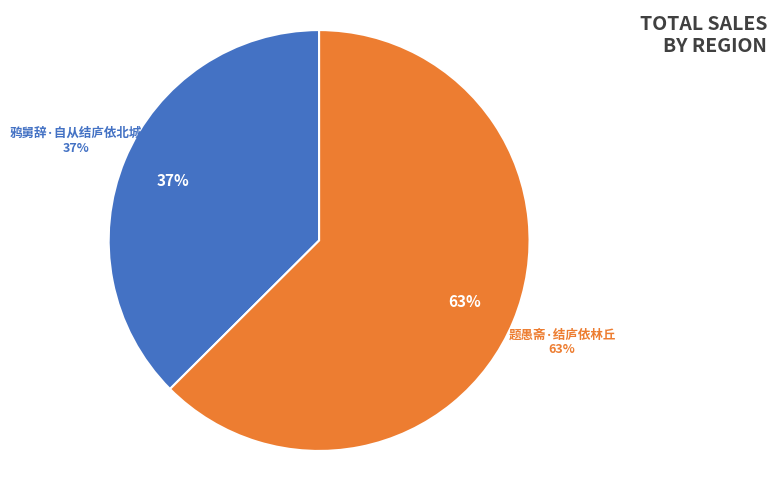

Does 题愚斋·结庐依林丘 account for over 50% of the chart?

Yes